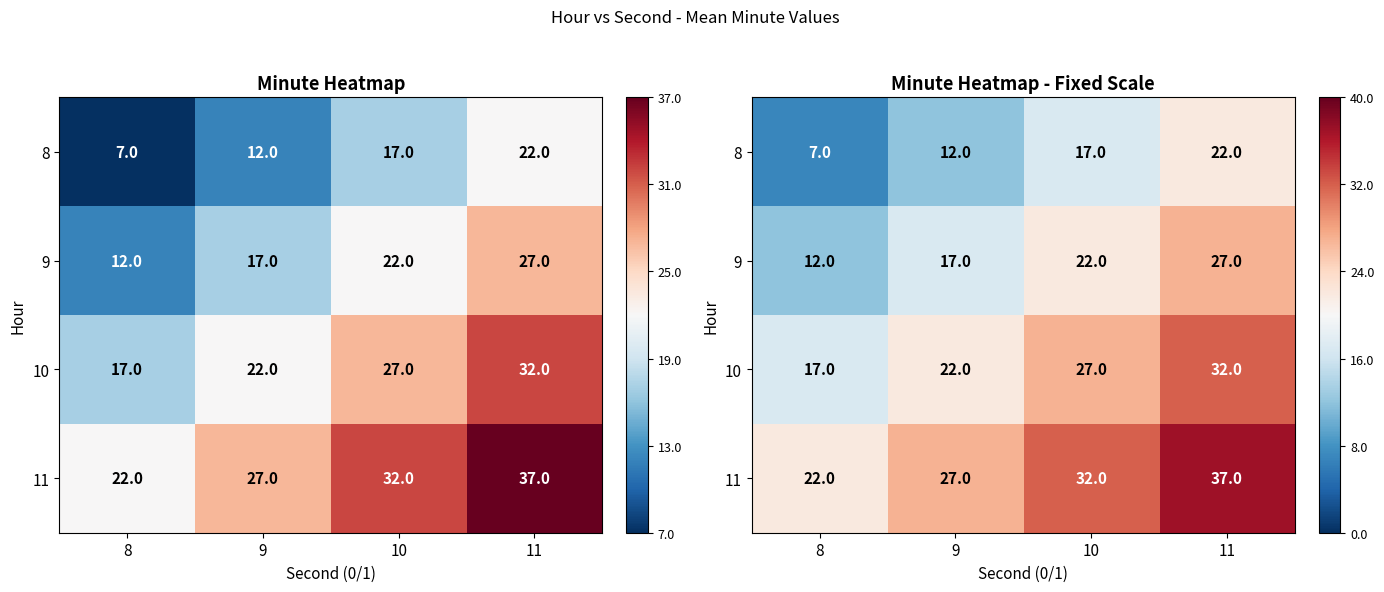

What is the sum of the 8 values at 8 and 11?

29